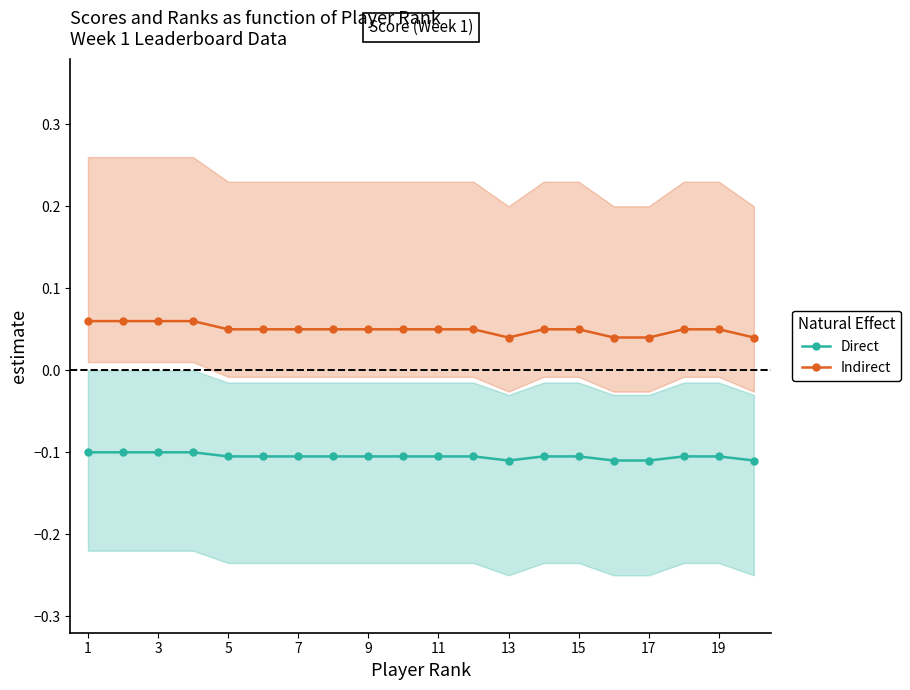

True or false: Direct and Indirect intersect in this chart.

False